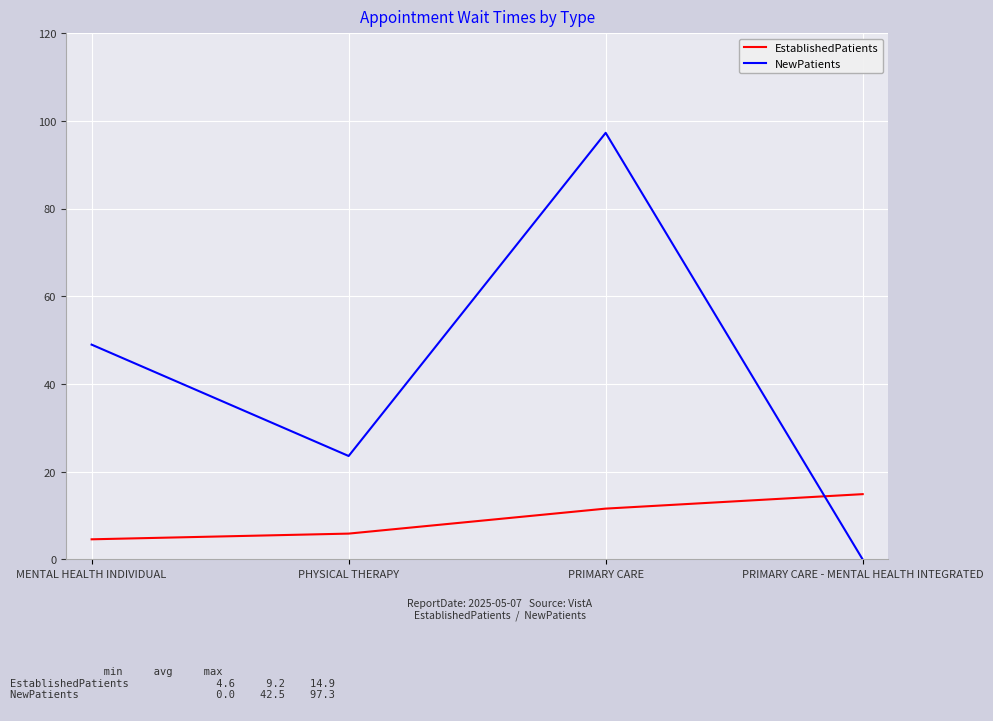

What is the difference between the maximum and minimum values in the EstablishedPatients series?

10.3